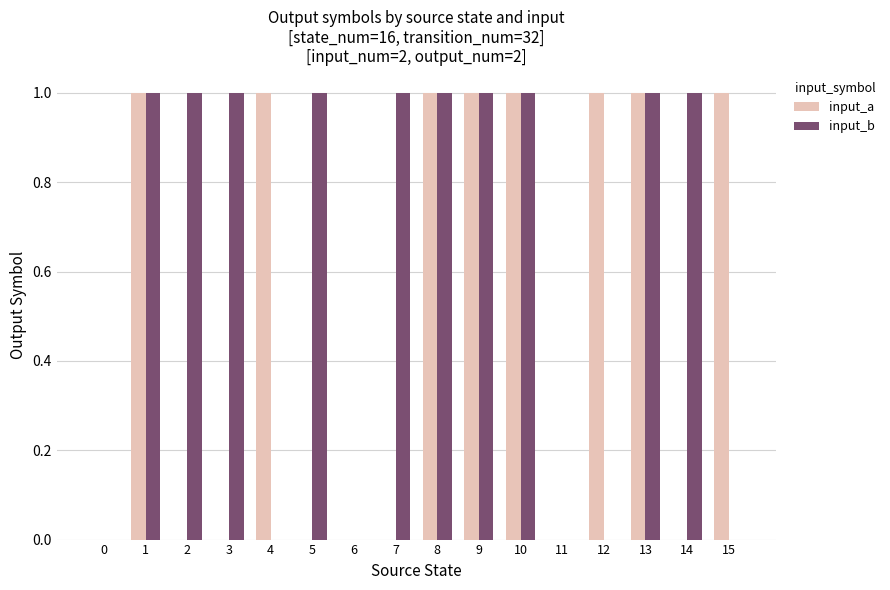

Is the value of input_b at 13 greater than the value of input_a at 7?

Yes